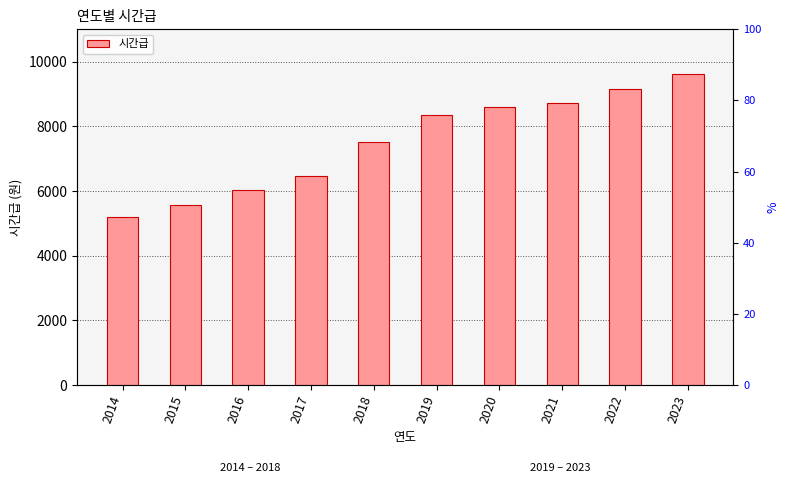

What is the difference between the second highest and minimum values?

3950